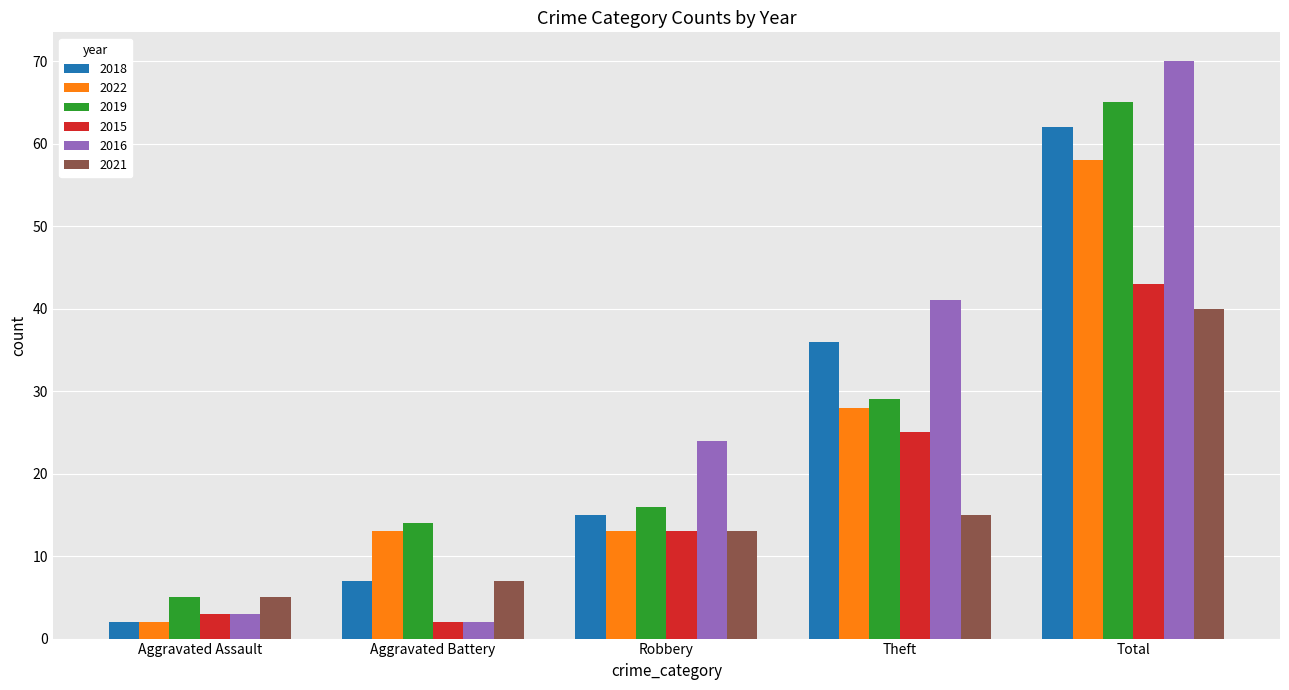

At how many categories does at least one series exceed 46?

1